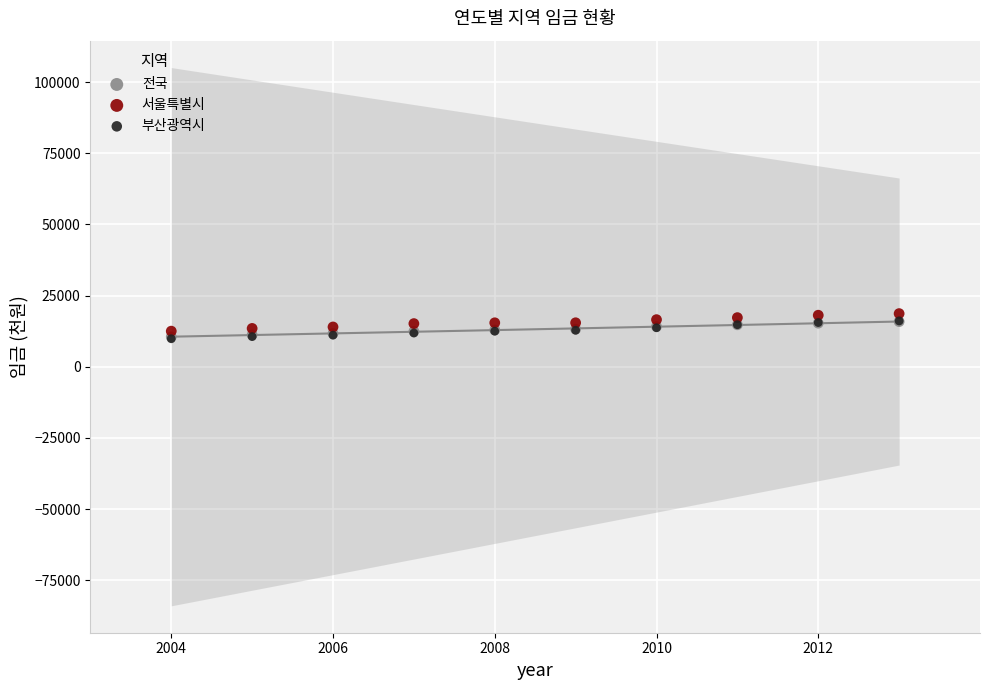

Which series has the largest Y range (max minus min)?

부산광역시